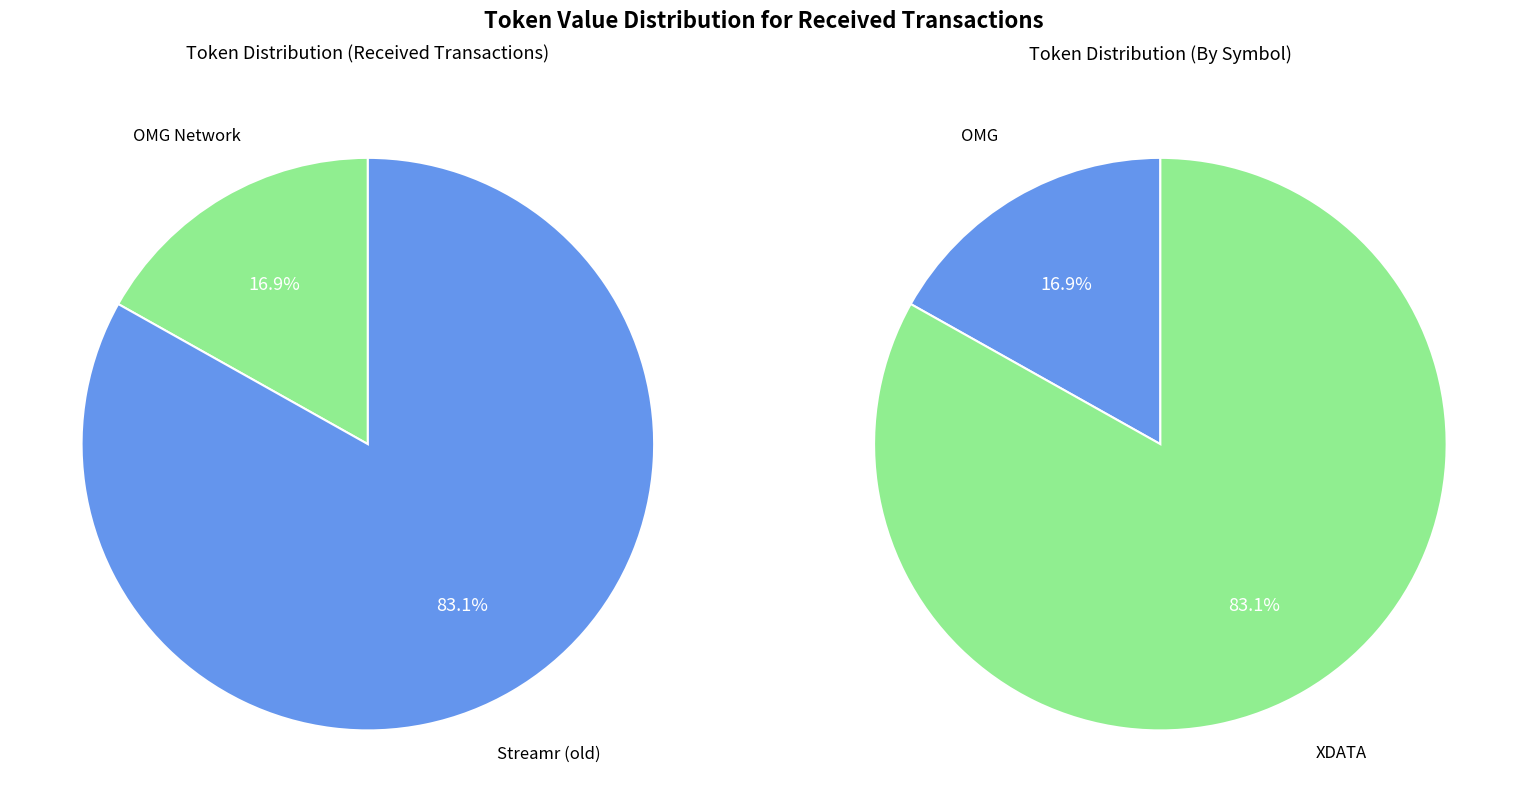

Combined, what portion of the pie is Streamr (old) and OMG Network?

100.0%